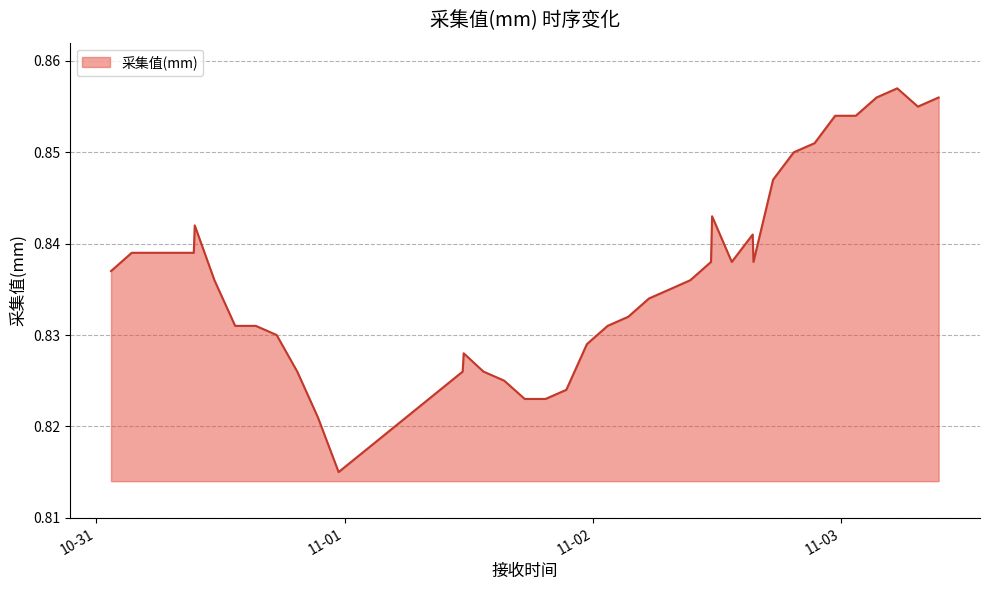

How many values are between 0 and 1?

40